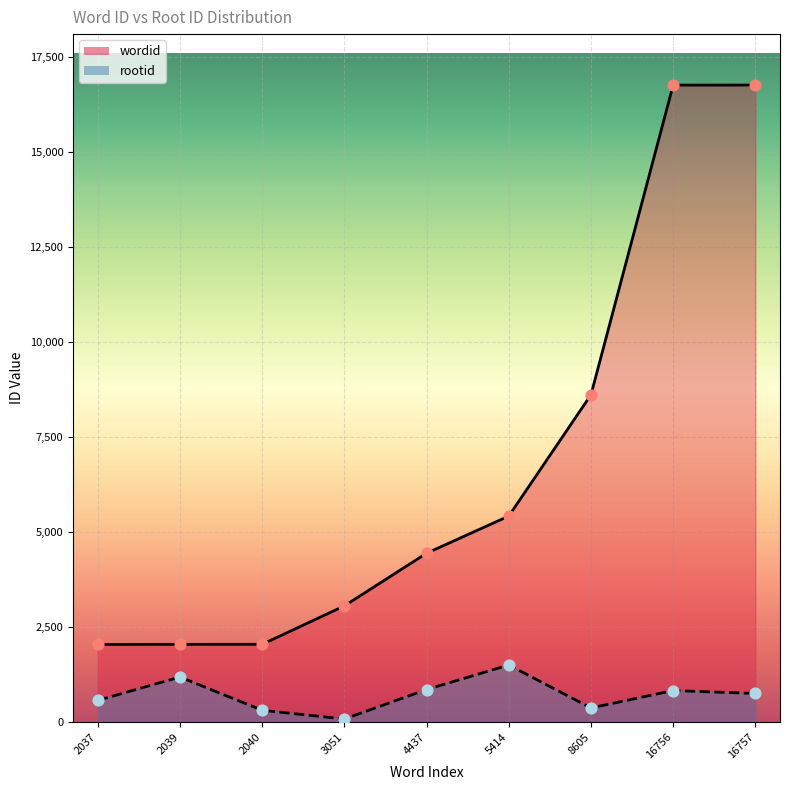

What are all the series names shown in the legend?

wordid, rootid